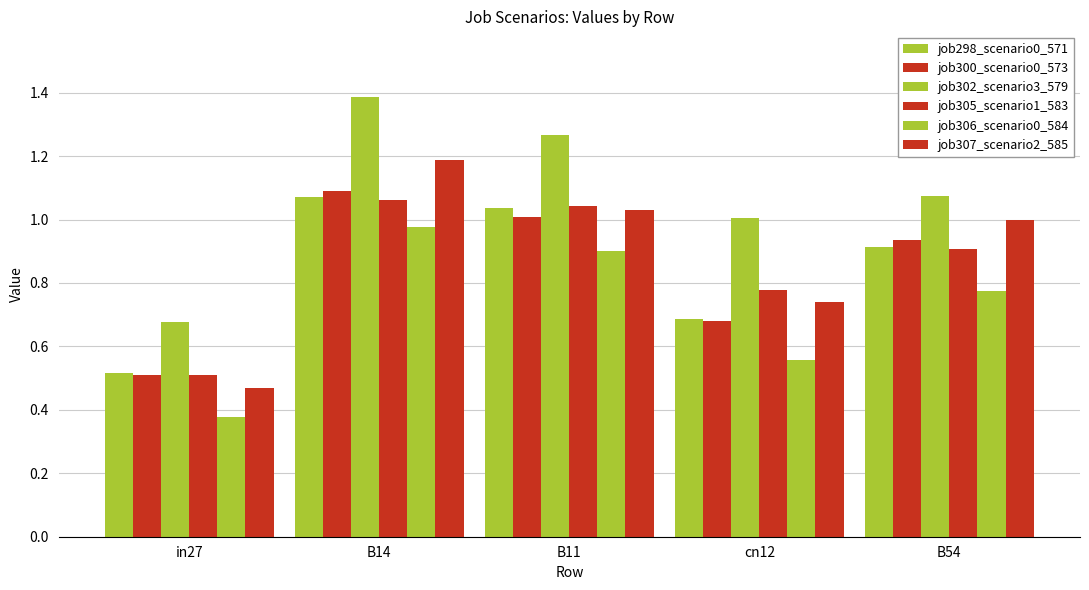

How many series are shown in this chart?

6